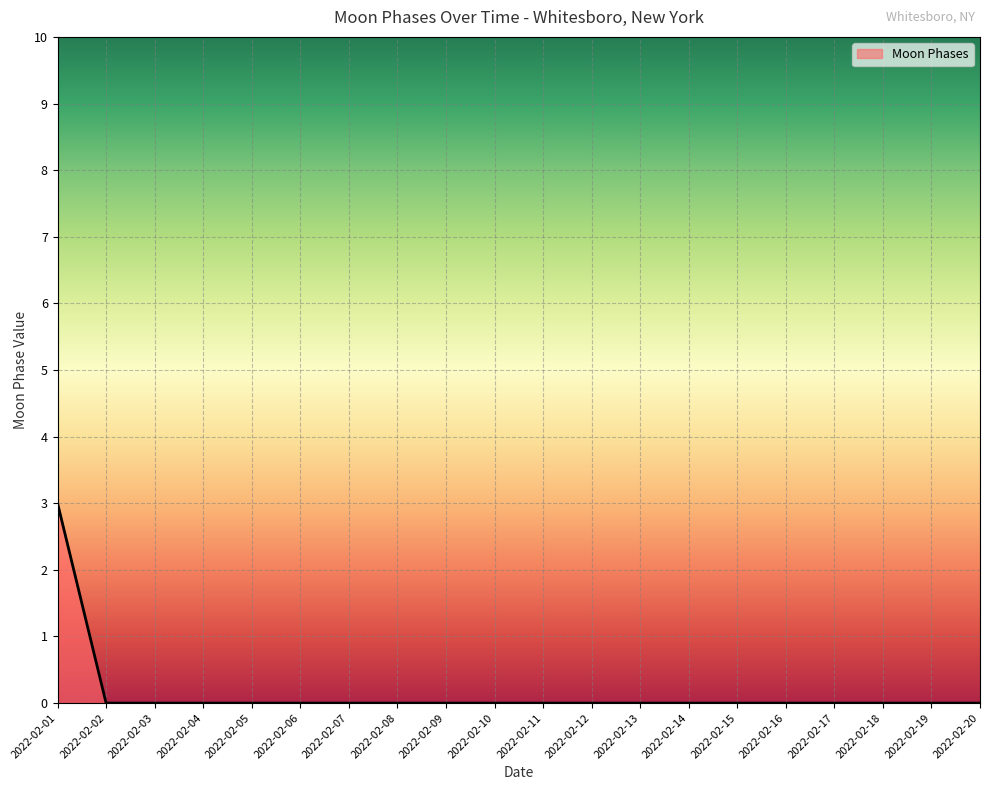

Is it true that the value at 2022-02-03 is 0?

True